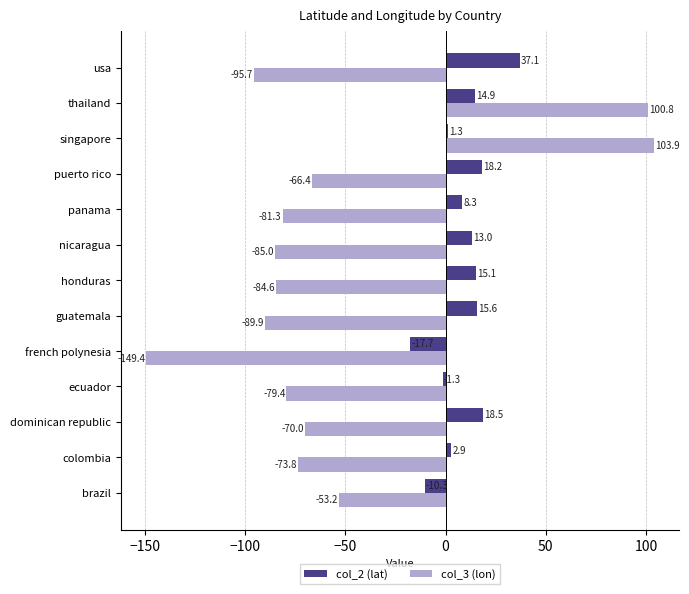

What is the difference between the maximum and minimum values in the col_2 (lat) series?

54.8